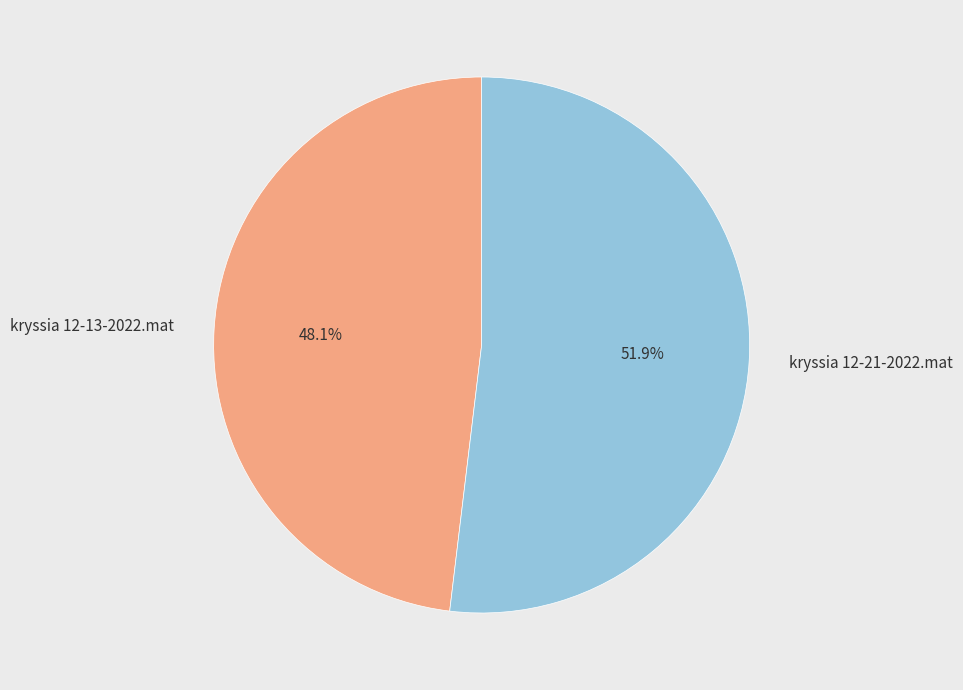

To the nearest percent, what is the combined percentage of kryssia 12-13-2022.mat and kryssia 12-21-2022.mat?

100%